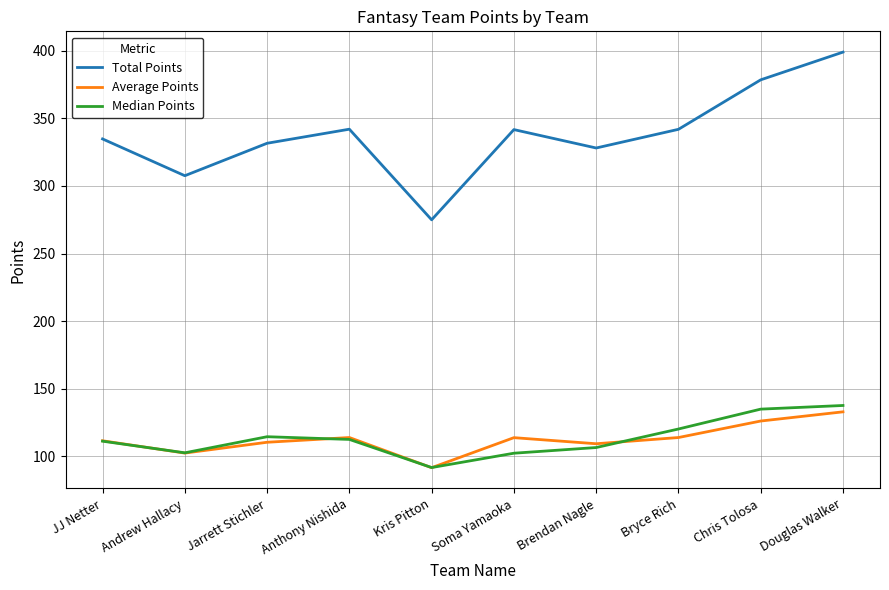

Is the value of Median Points at Bryce Rich greater than the value of Total Points at Andrew Hallacy?

No